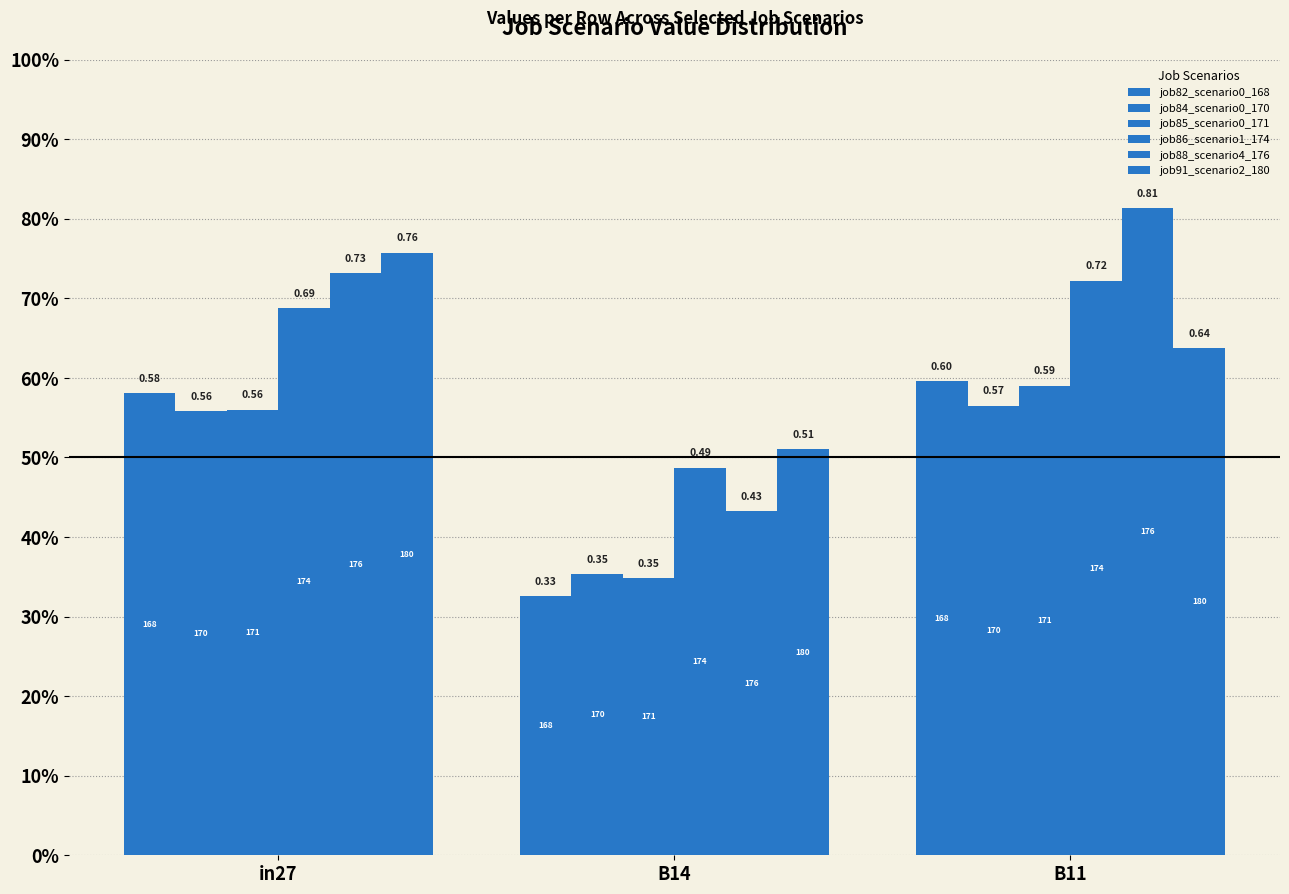

Which series changed the most between B14 and B11?

job88_scenario4_176